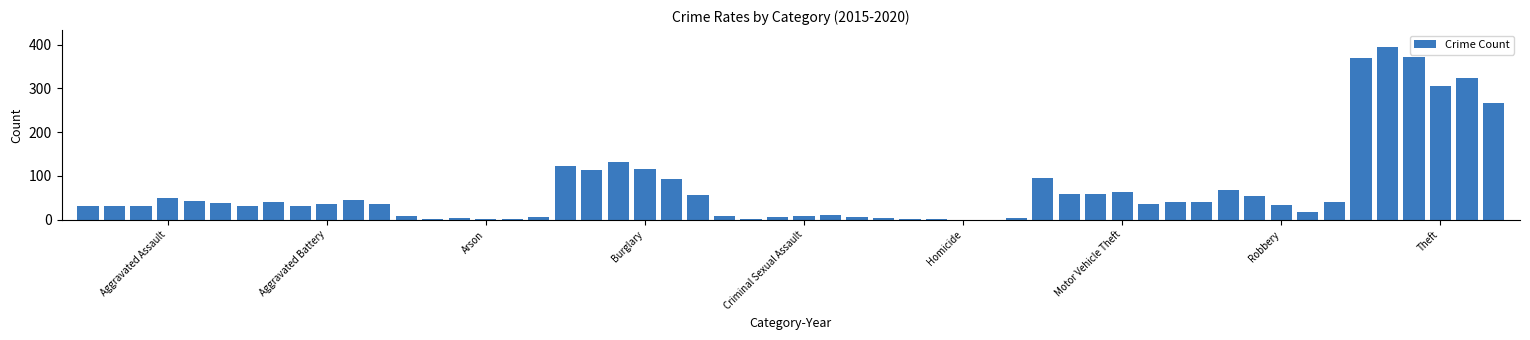

What is the maximum value shown in the chart?

394